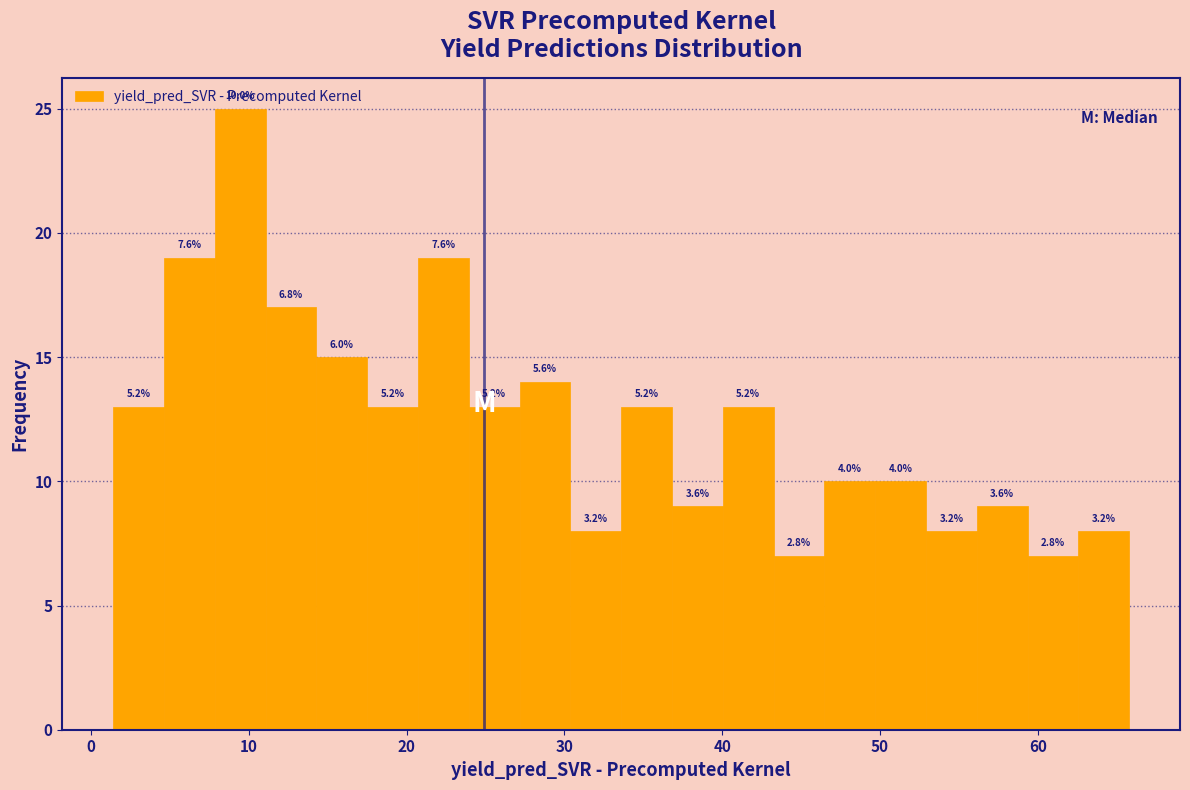

Read against the x-axis, roughly where is the centre of the tallest bar?

9